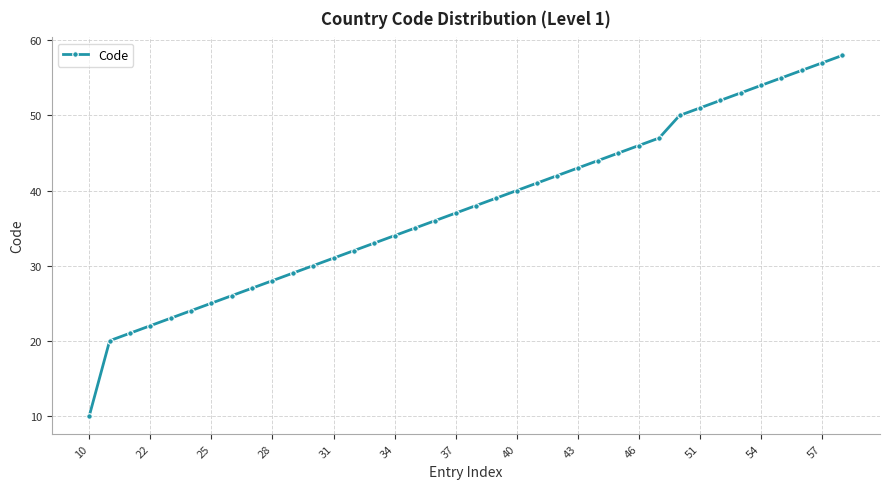

What is the difference between the maximum and minimum values?

48